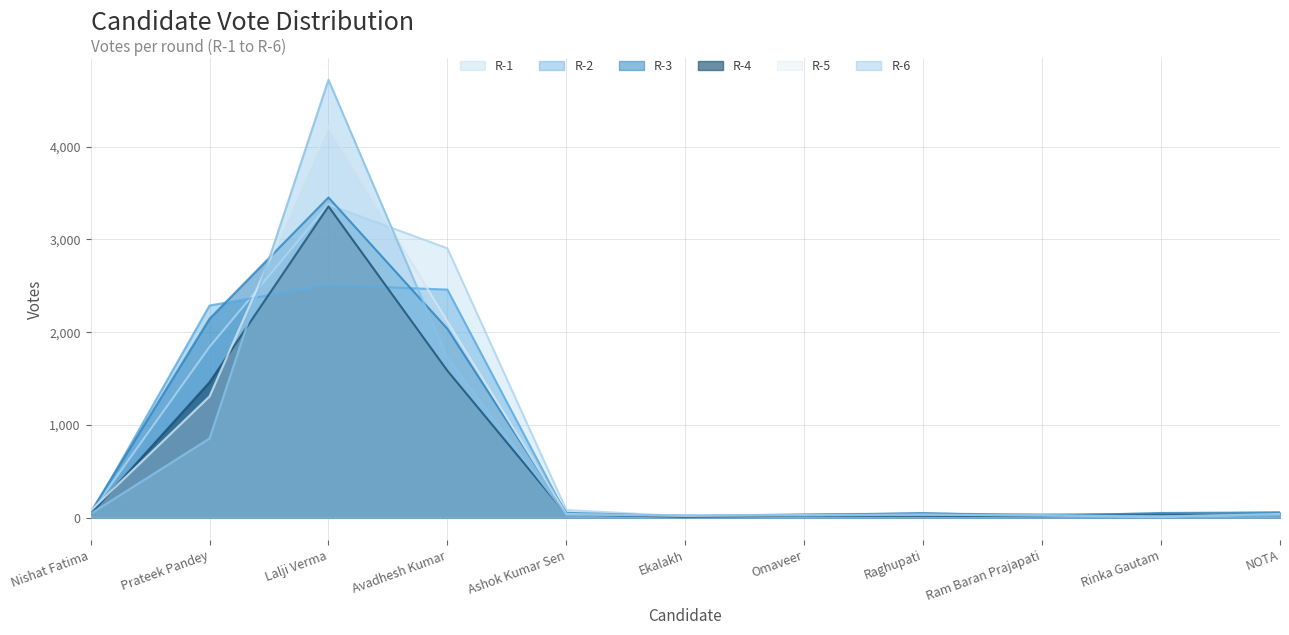

Between Nishat Fatima and Prateek Pandey, which series saw the biggest shift?

R-2